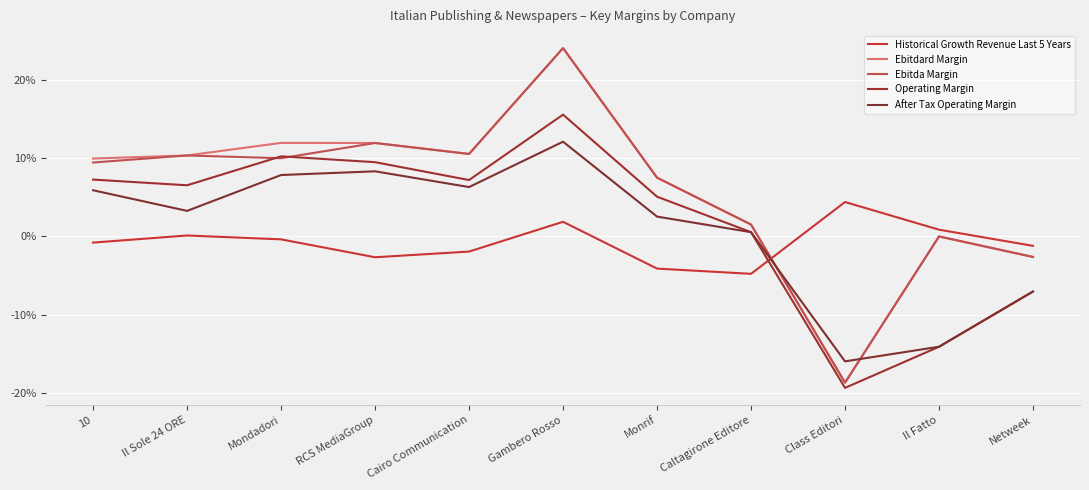

Is this an area chart (filled region under the line)?

No